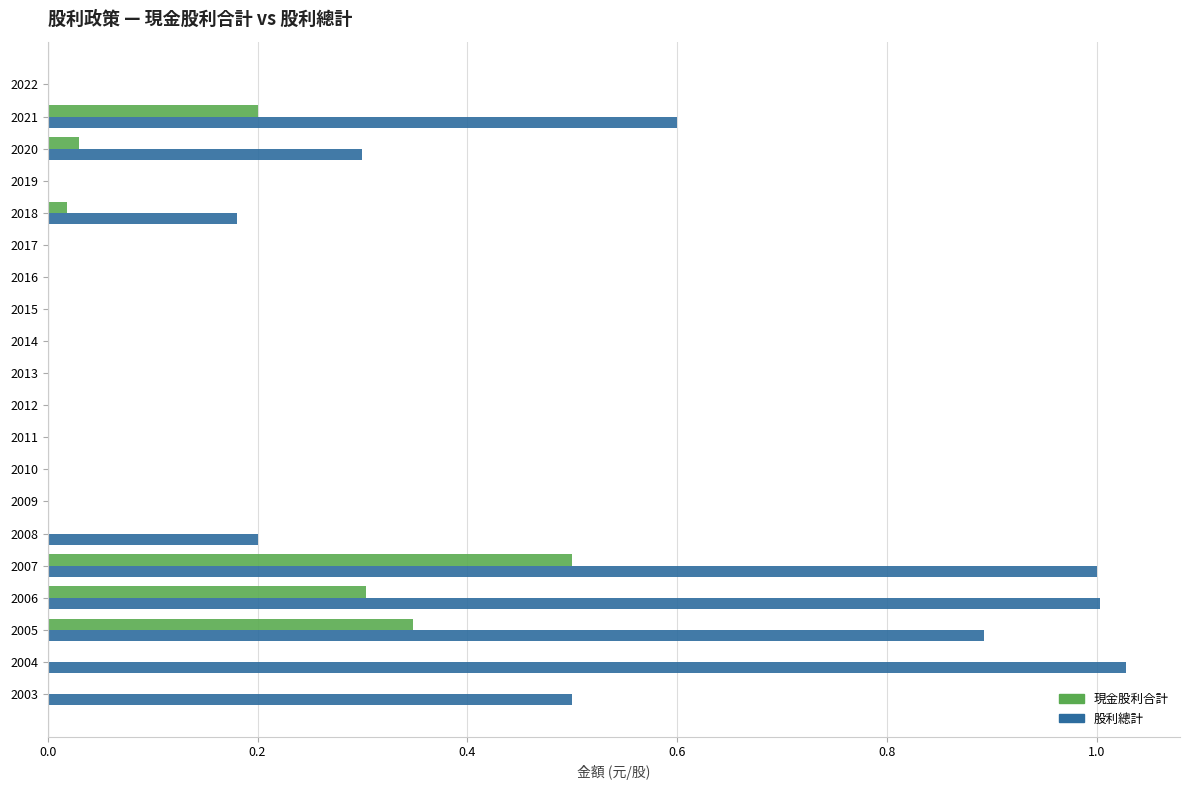

Is it true that 股利總計 equals 0.9 at 2005?

True